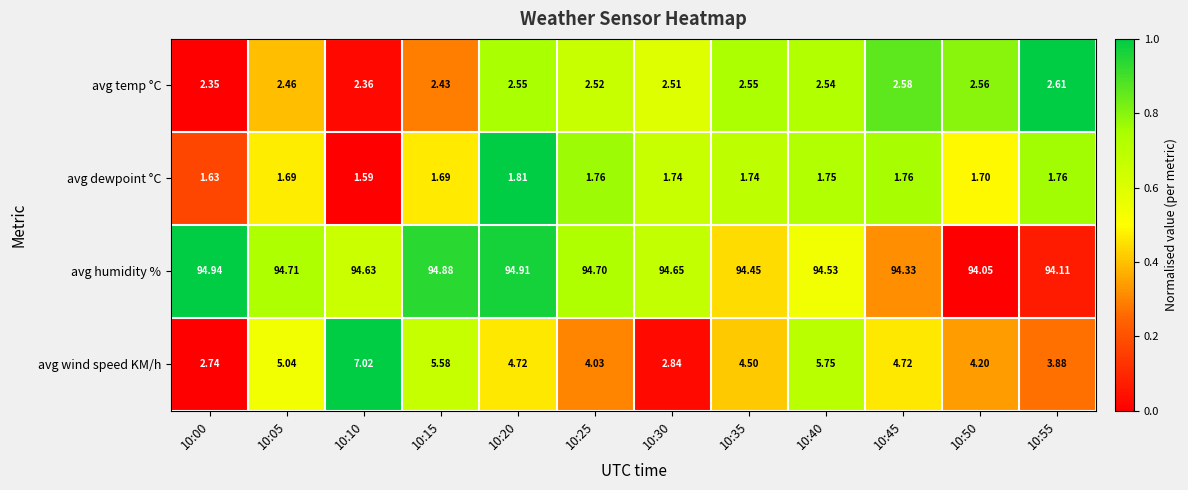

Which series has the largest total across all categories?

avg humidity %